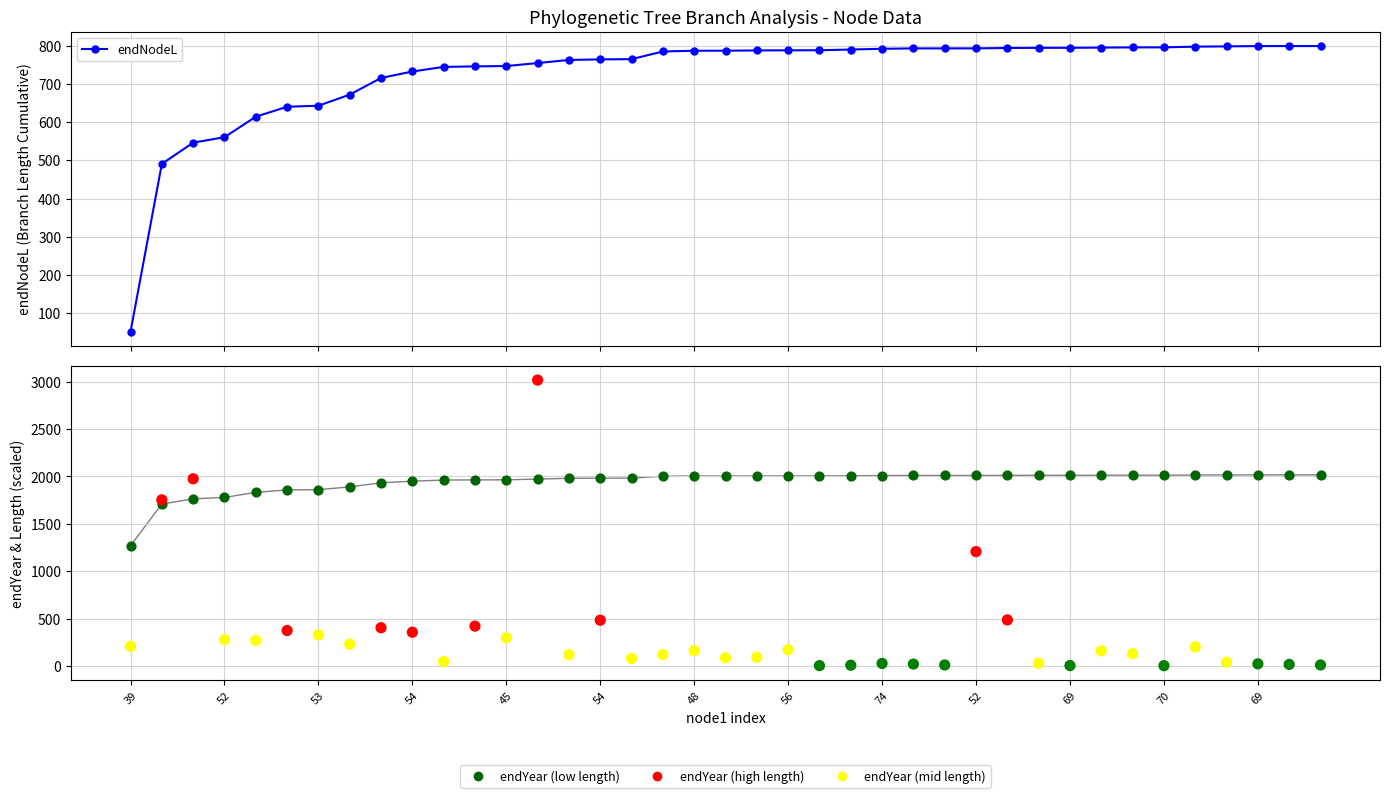

Is the value of endNodeL at 29 greater than the value of endYear at 29?

No